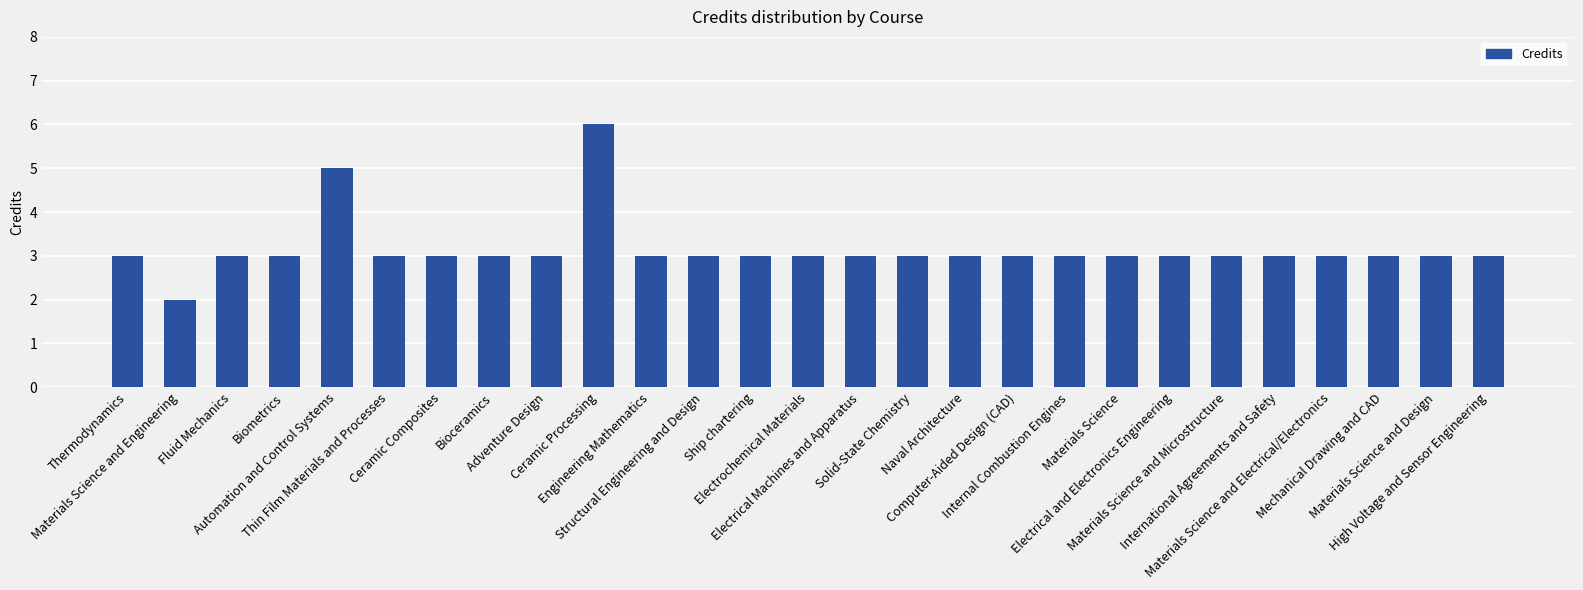

What is the difference between the maximum and minimum values?

4